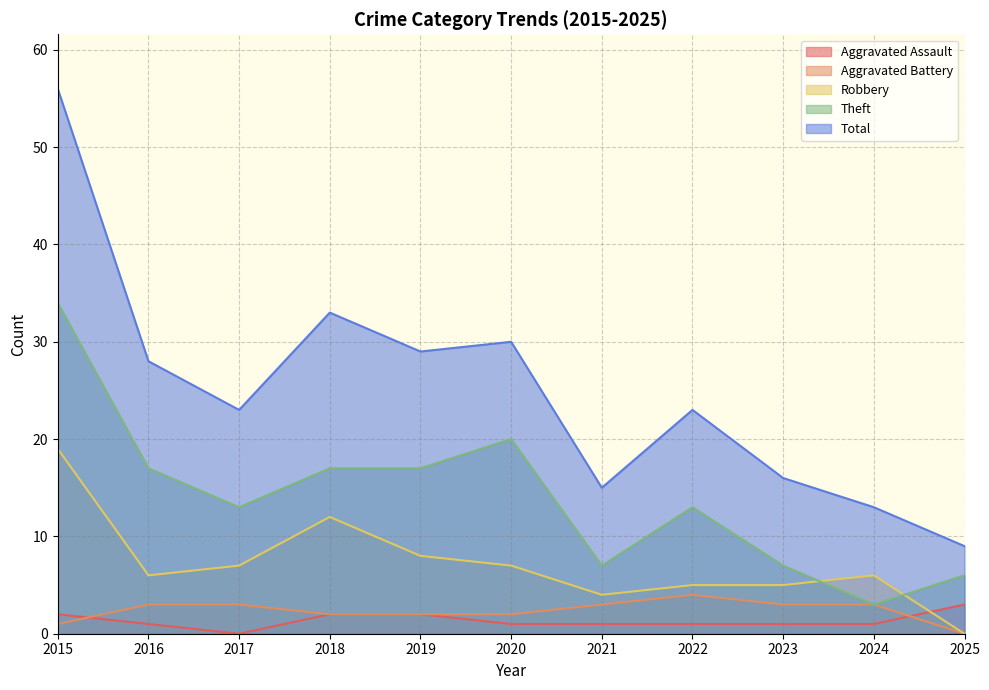

What is the spread (max minus min) of values at 2024?

12